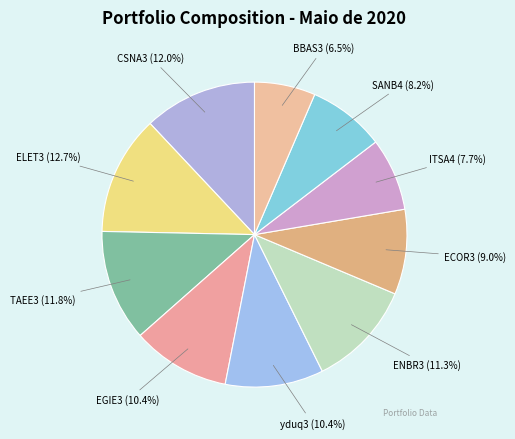

To the nearest percent, what percentage of the pie is yduq3?

10%